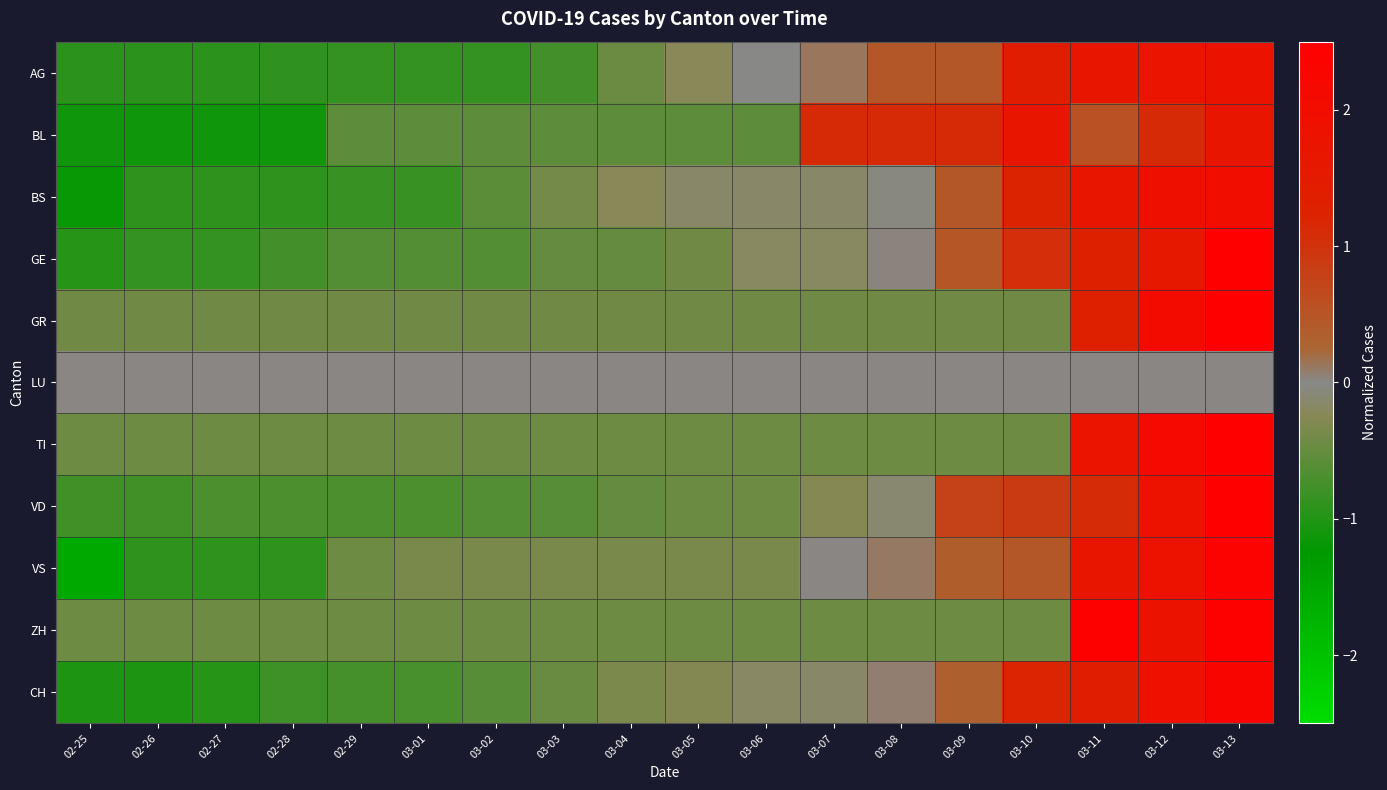

Which has a higher value, 03-08 or 03-12?

03-12